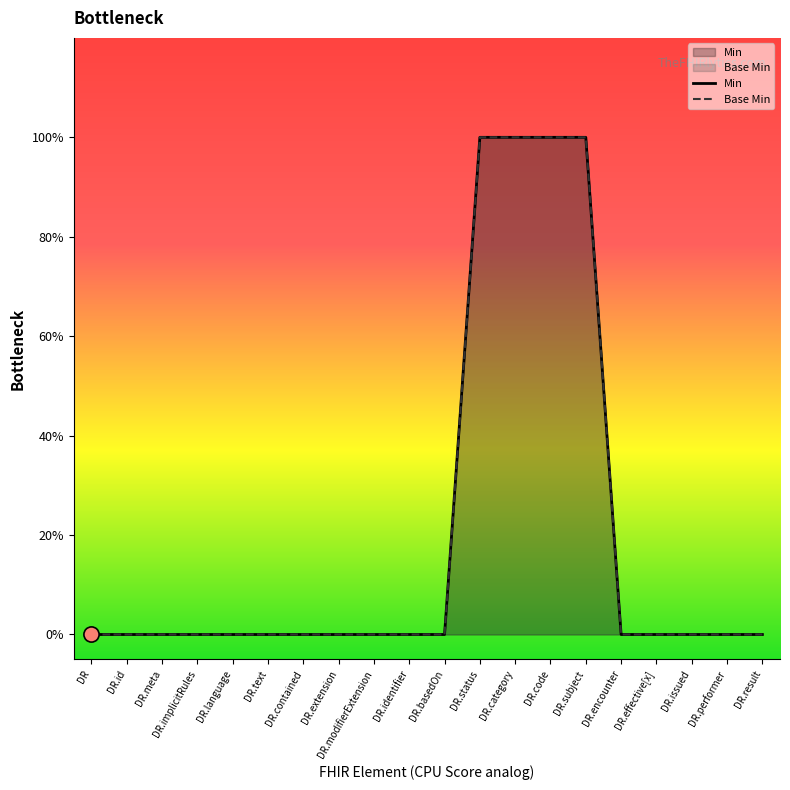

Which series contains the lowest Y value?

Min